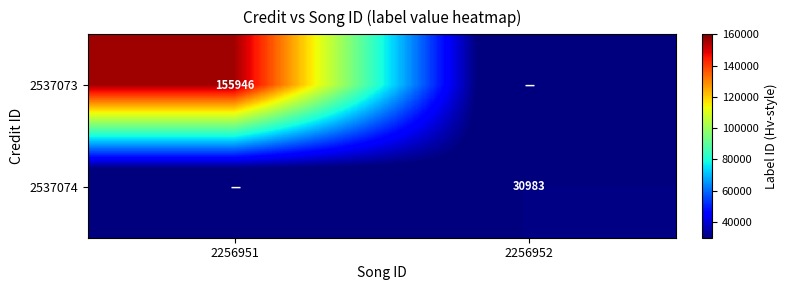

Is it true that 2537074 equals 16501.7 at 2256952?

False